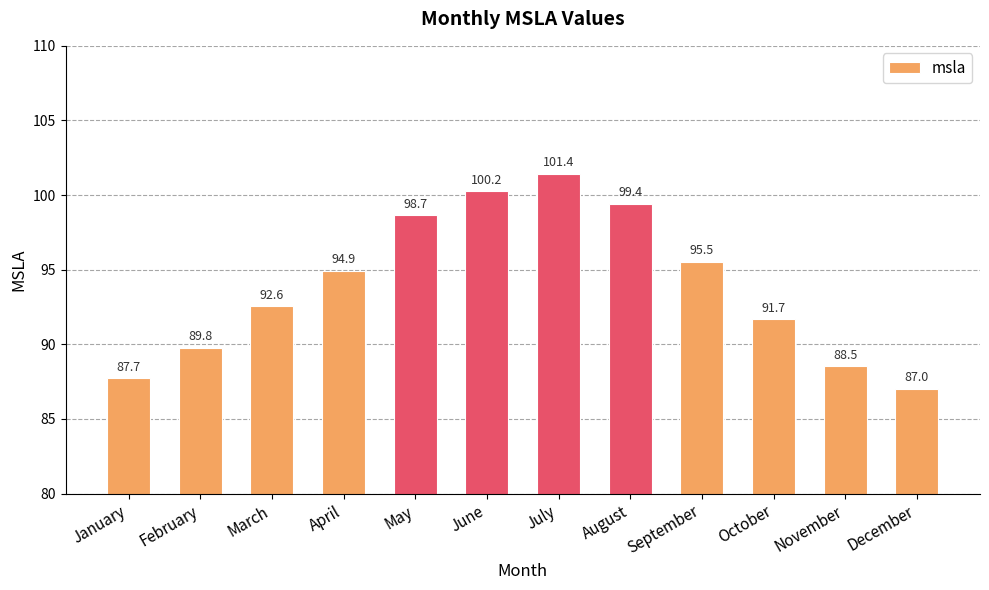

How many data points are less than 94?

6